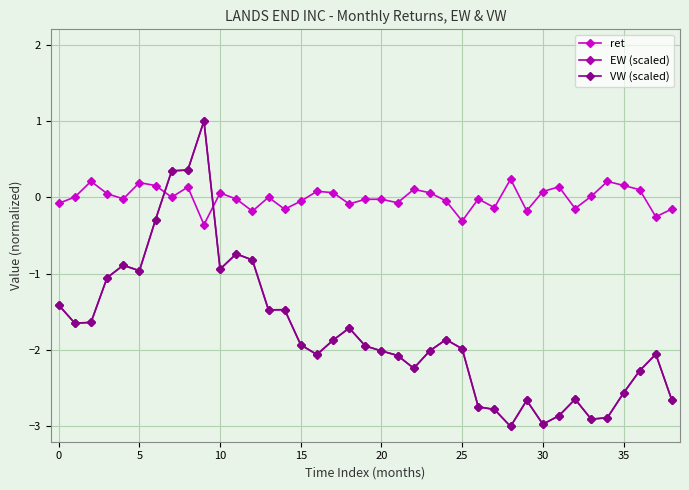

What is the difference between the maximum and minimum values in the EW (scaled) series?

4.0